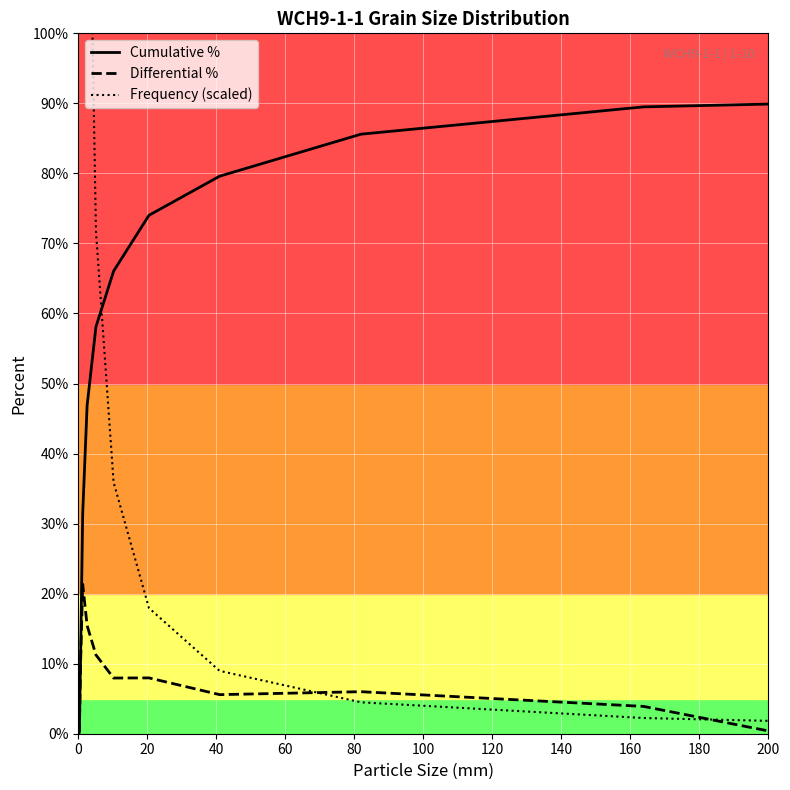

What is the highest value of the Differential % series?

21.4